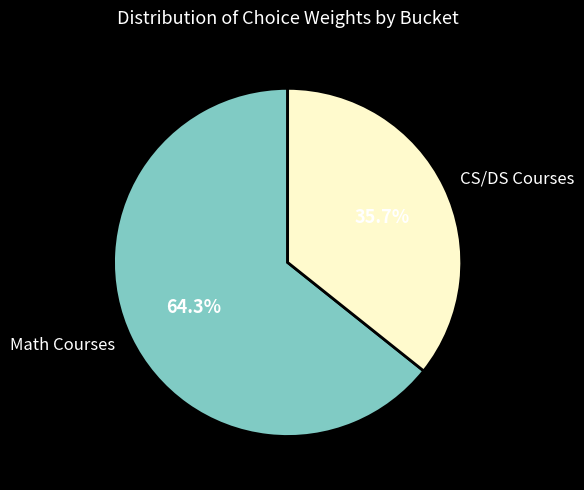

To the nearest percent, what is the average slice percentage?

50%